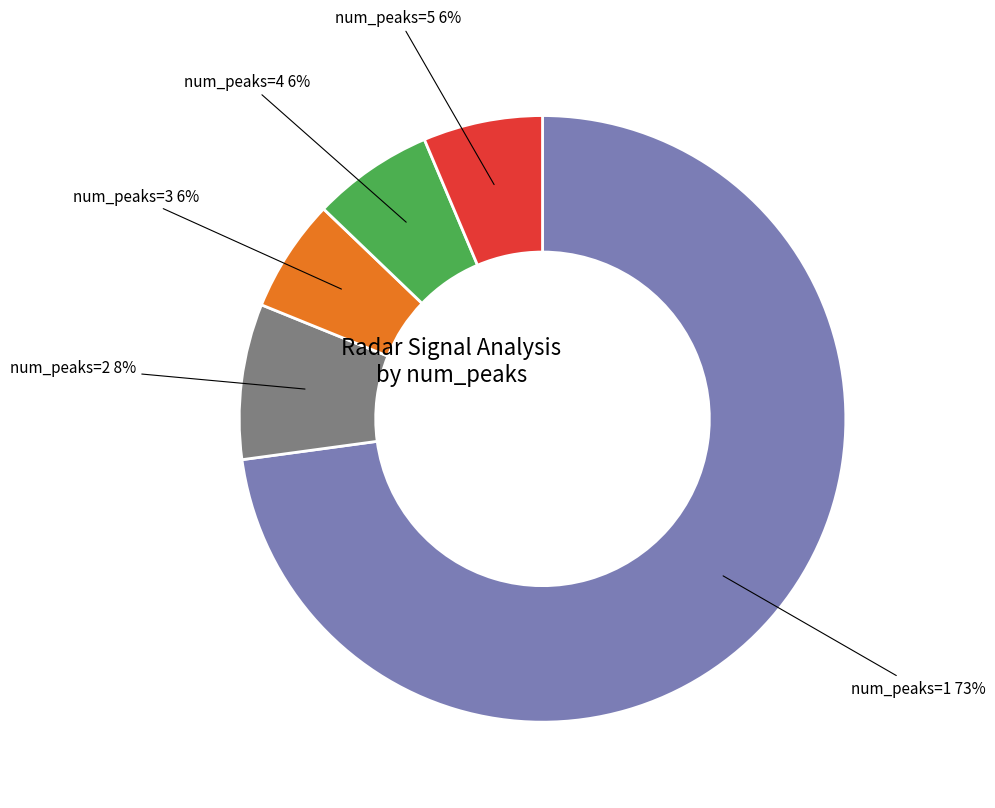

Between num_peaks=1 and num_peaks=4, which is larger?

num_peaks=1